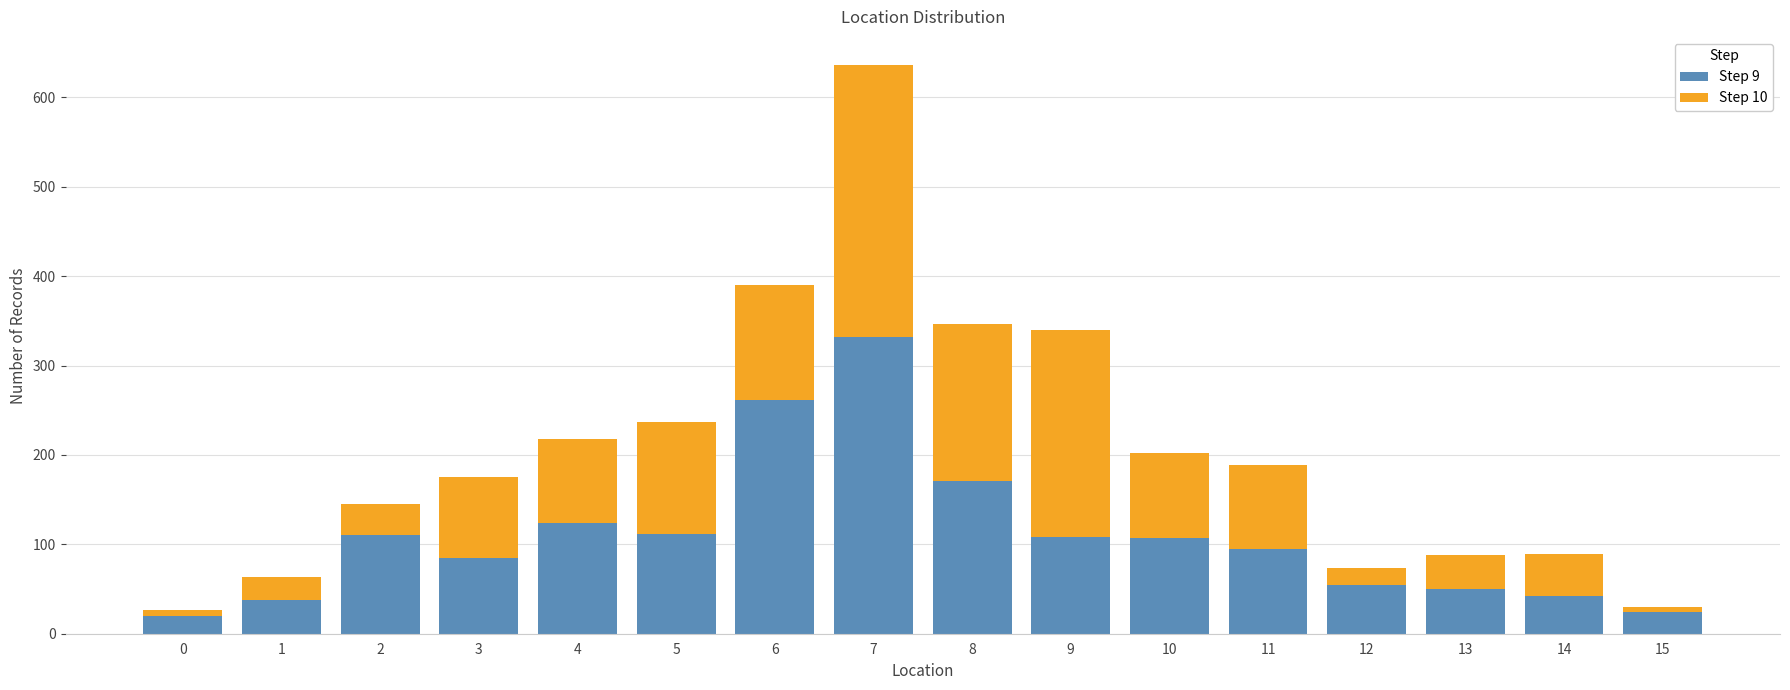

At which category is the sum across all series the highest?

7